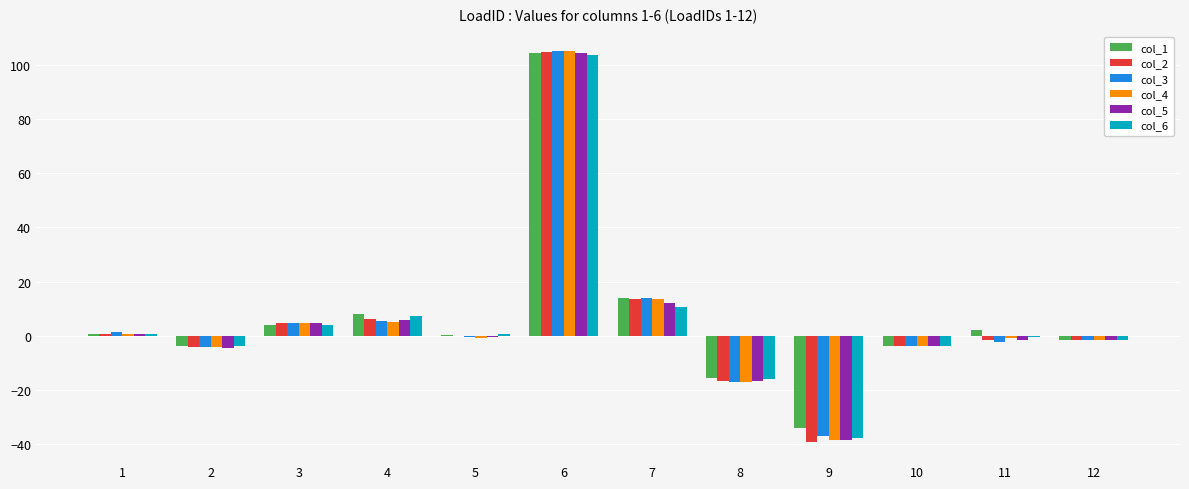

Is the value of col_2 at 5 greater than the value of col_6 at 3?

No